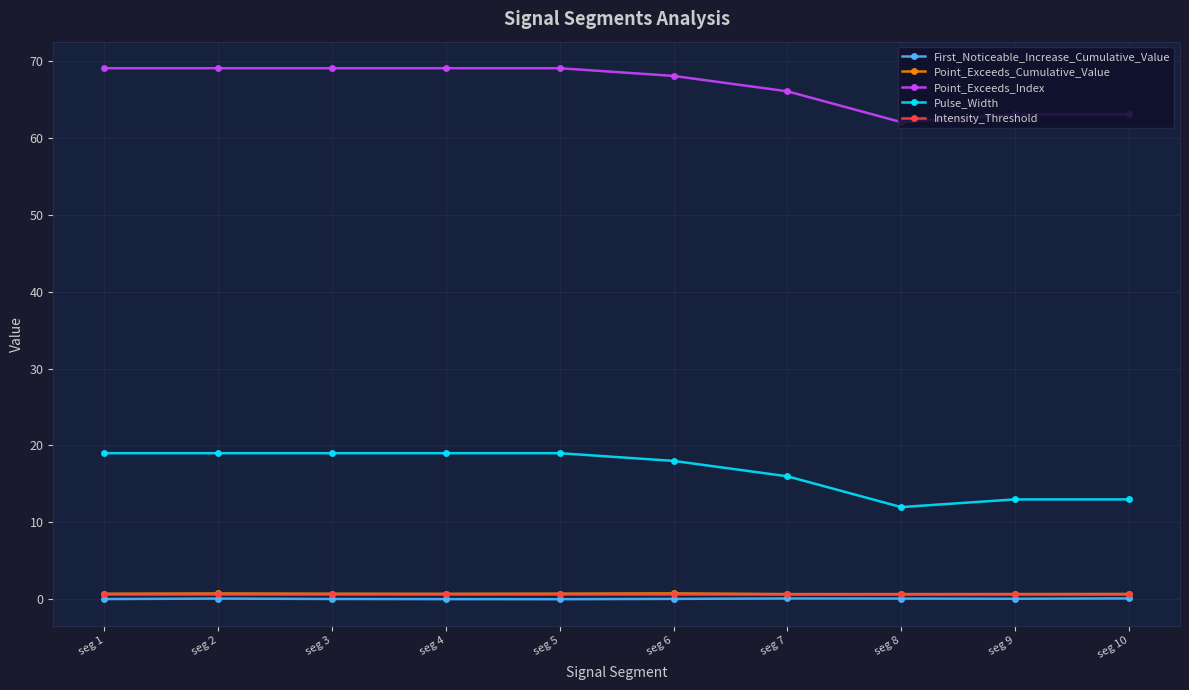

At how many categories does at least one series exceed 2?

10